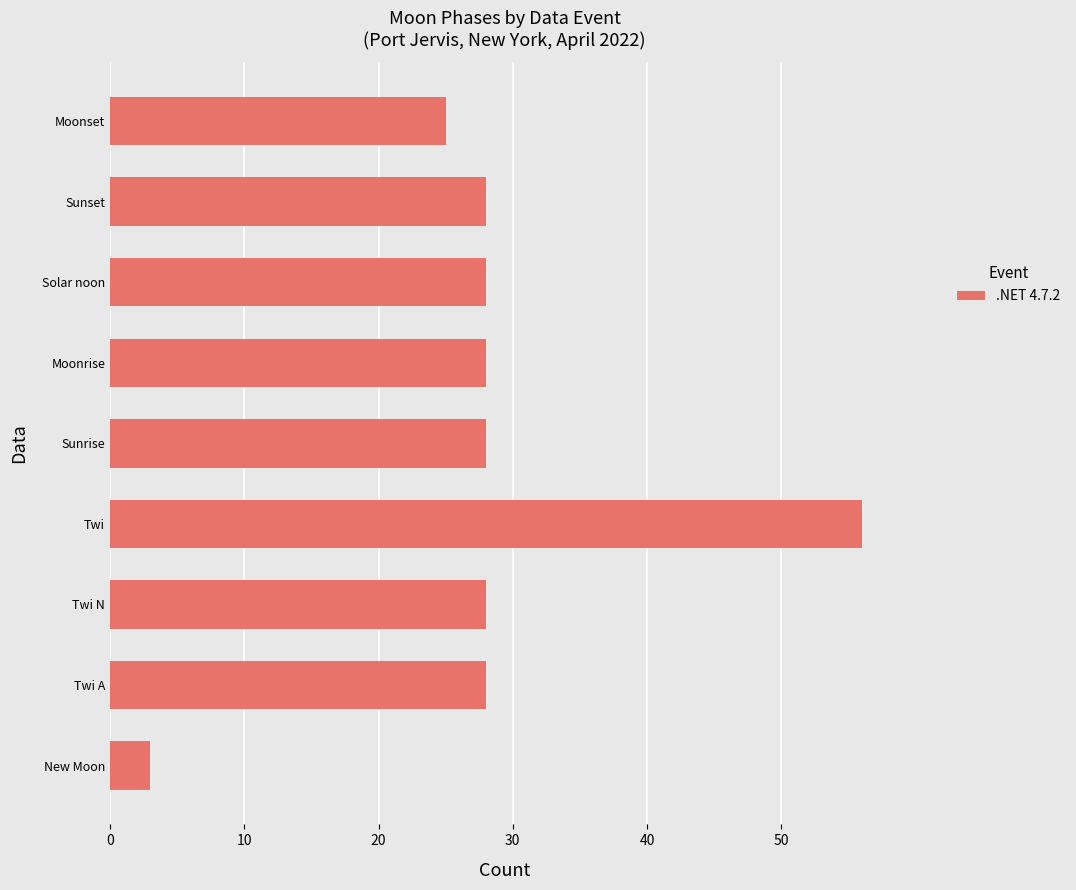

What is the ratio of the value at Moonrise to the value at Sunrise?

1.0